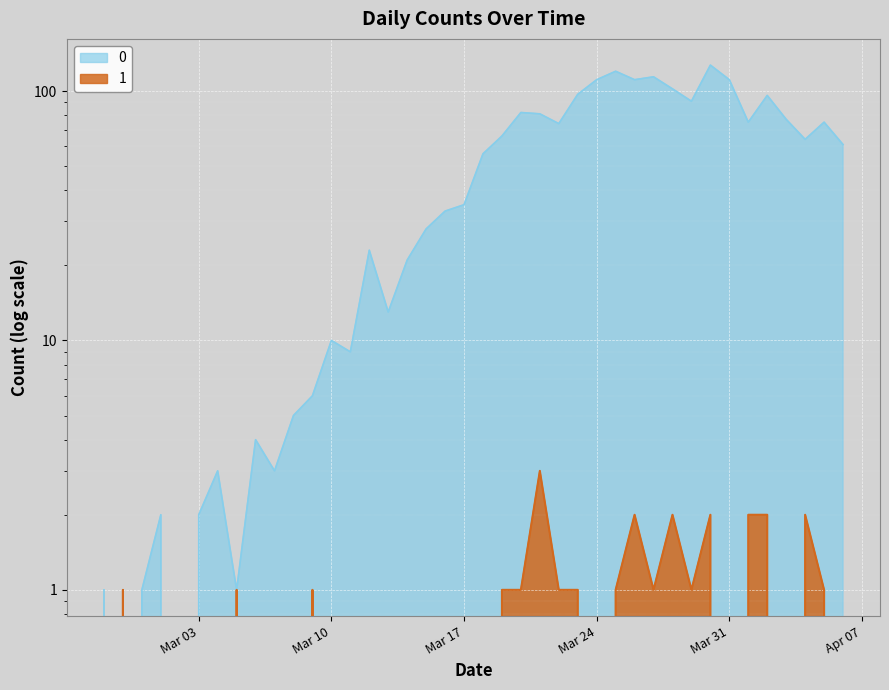

Read the 0 value at 2020-03-26, to the nearest 10.

110